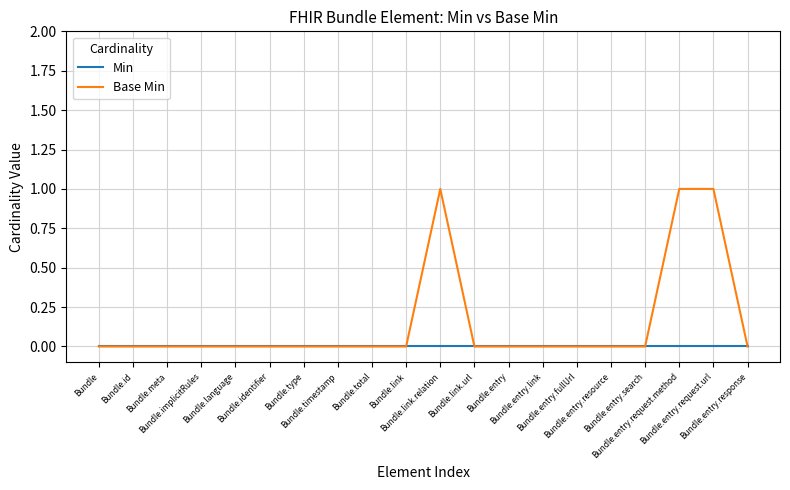

Which series has the widest spread of values?

Base Min